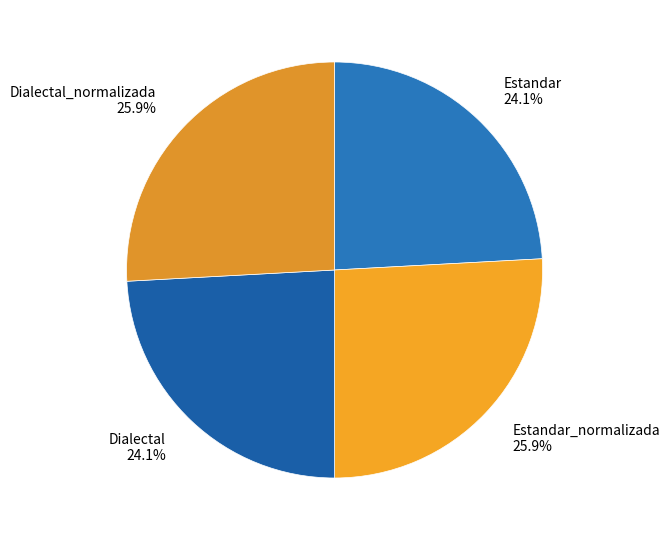

What portion of the pie excludes Estandar_normalizada?

74.1%